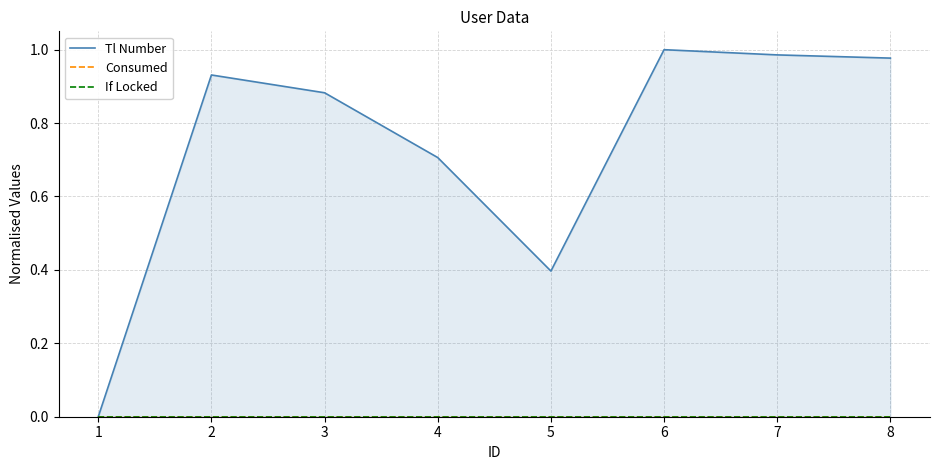

In Tl Number, how many points are higher than both neighbors (excluding endpoints)?

2